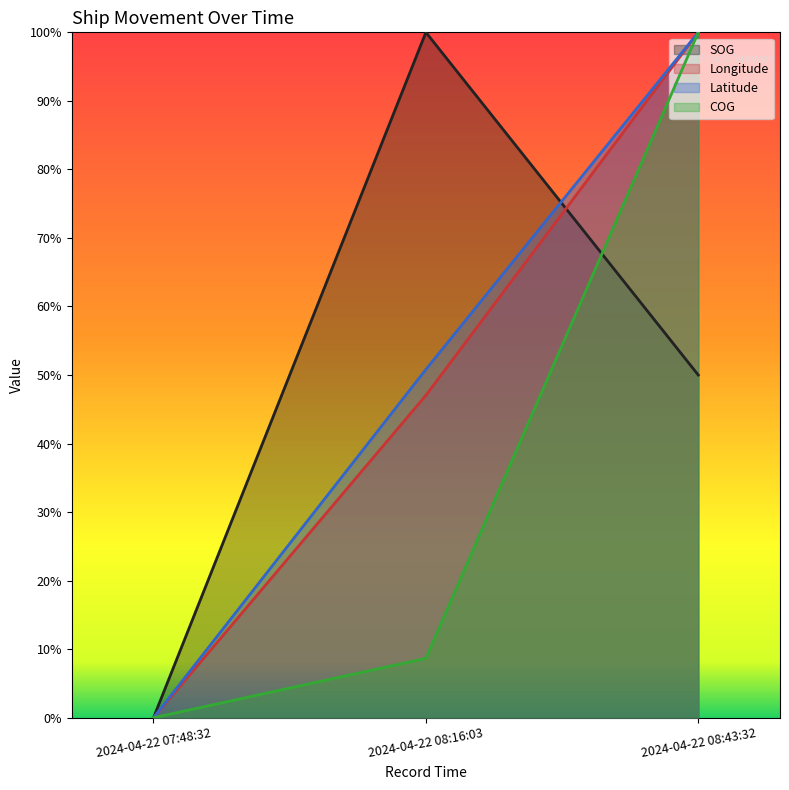

What is the label of the 2nd point from the right?

2024-04-22 08:16:03